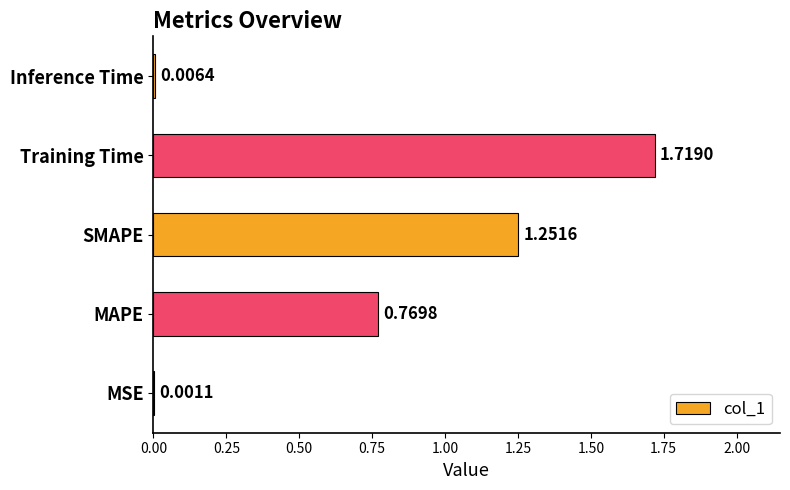

Where is the data nearest to the value 0?

MSE